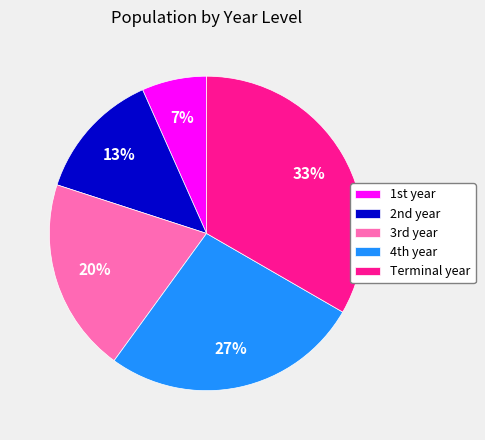

Rank the categories by value from highest to lowest.

Terminal year, 4th year, 3rd year, 2nd year, 1st year